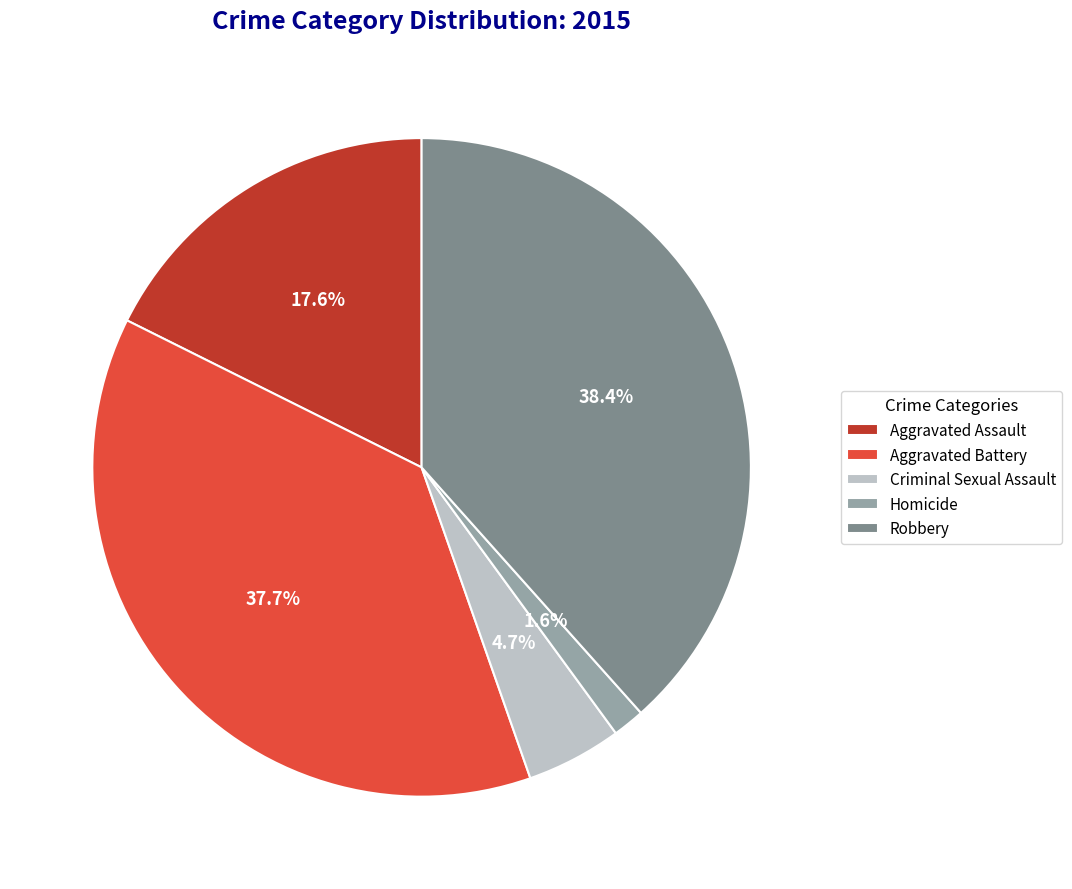

Combined, what portion of the pie is Aggravated Assault and Homicide?

19.2%